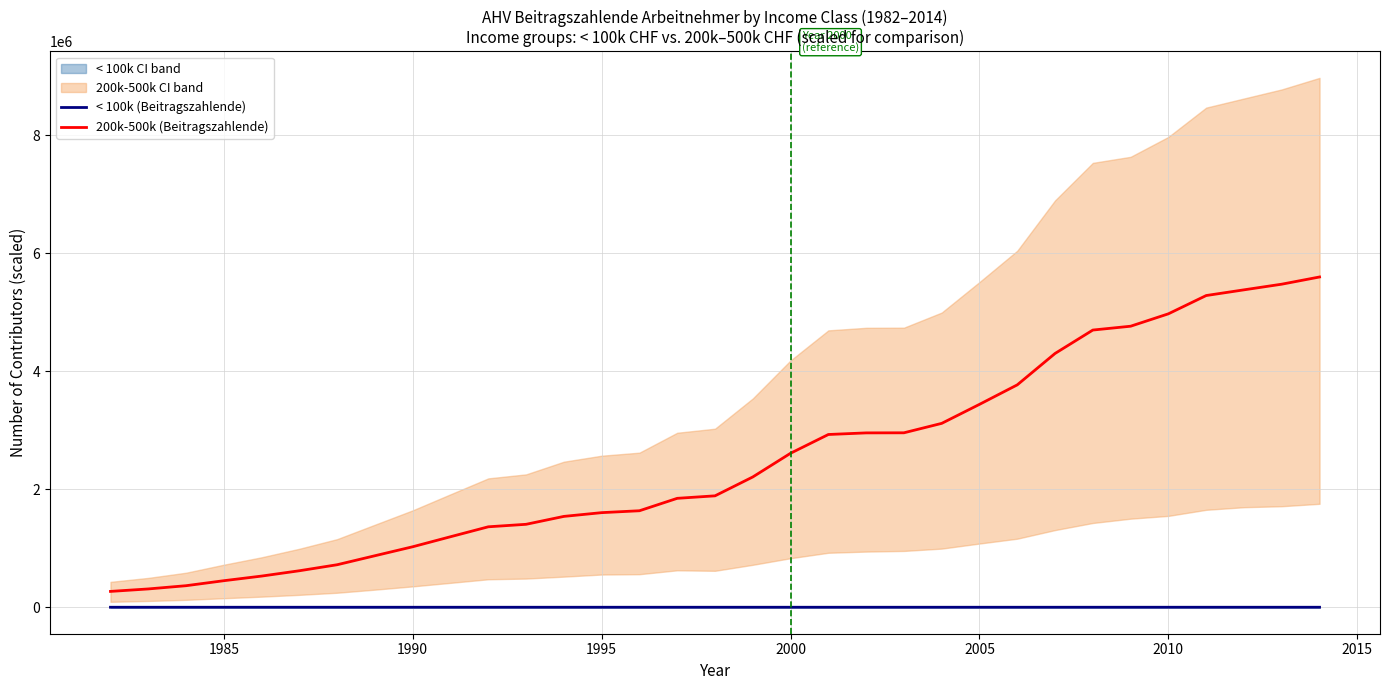

What is the maximum value for 200k-500k (Beitragszahlende)?

5600440.0